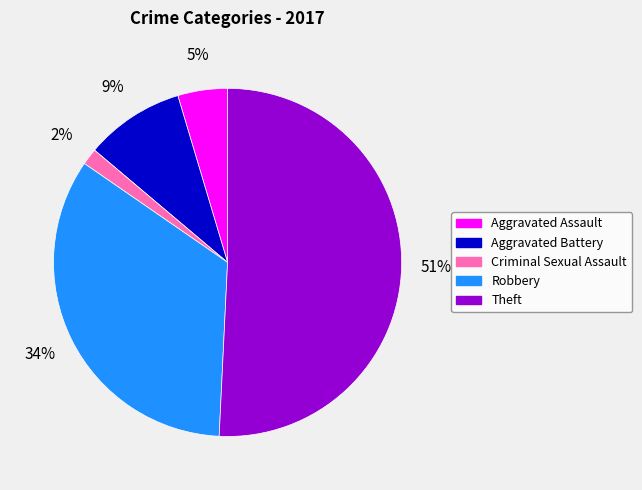

Is the sum of Aggravated Battery and Aggravated Assault greater than half?

No